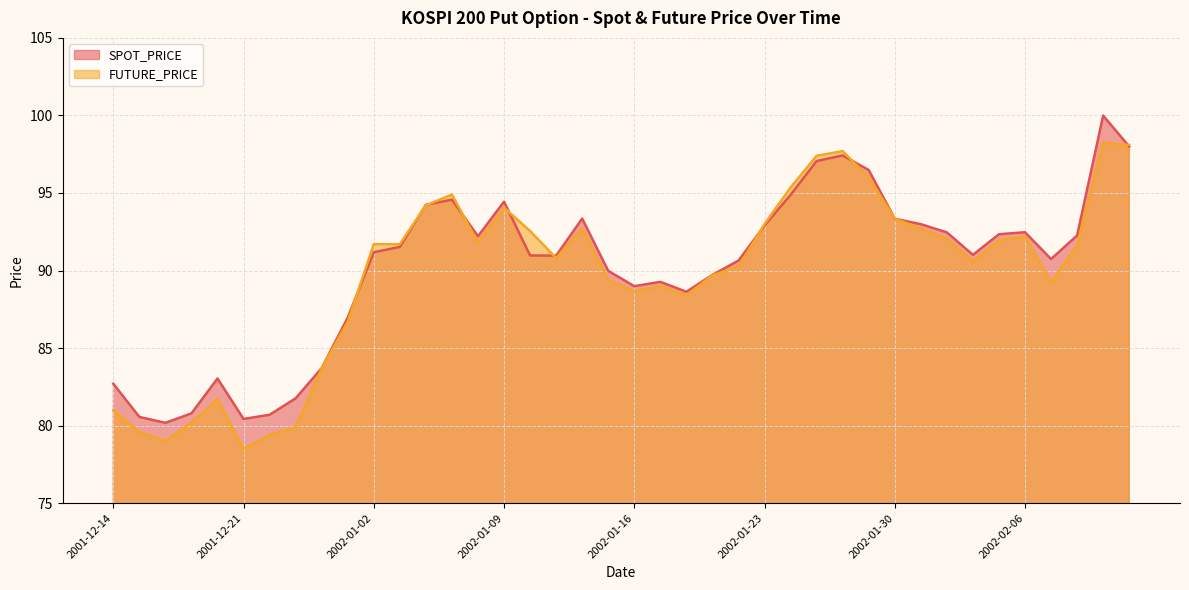

What is the difference between the maximum and minimum values in the SPOT_PRICE series?

19.8